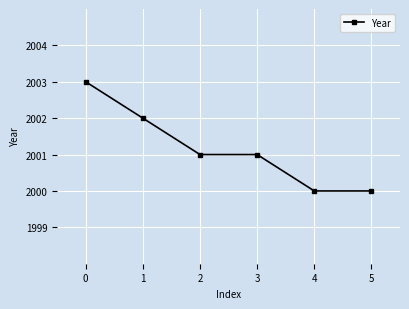

What is the value of the 6th point from the left?

2000